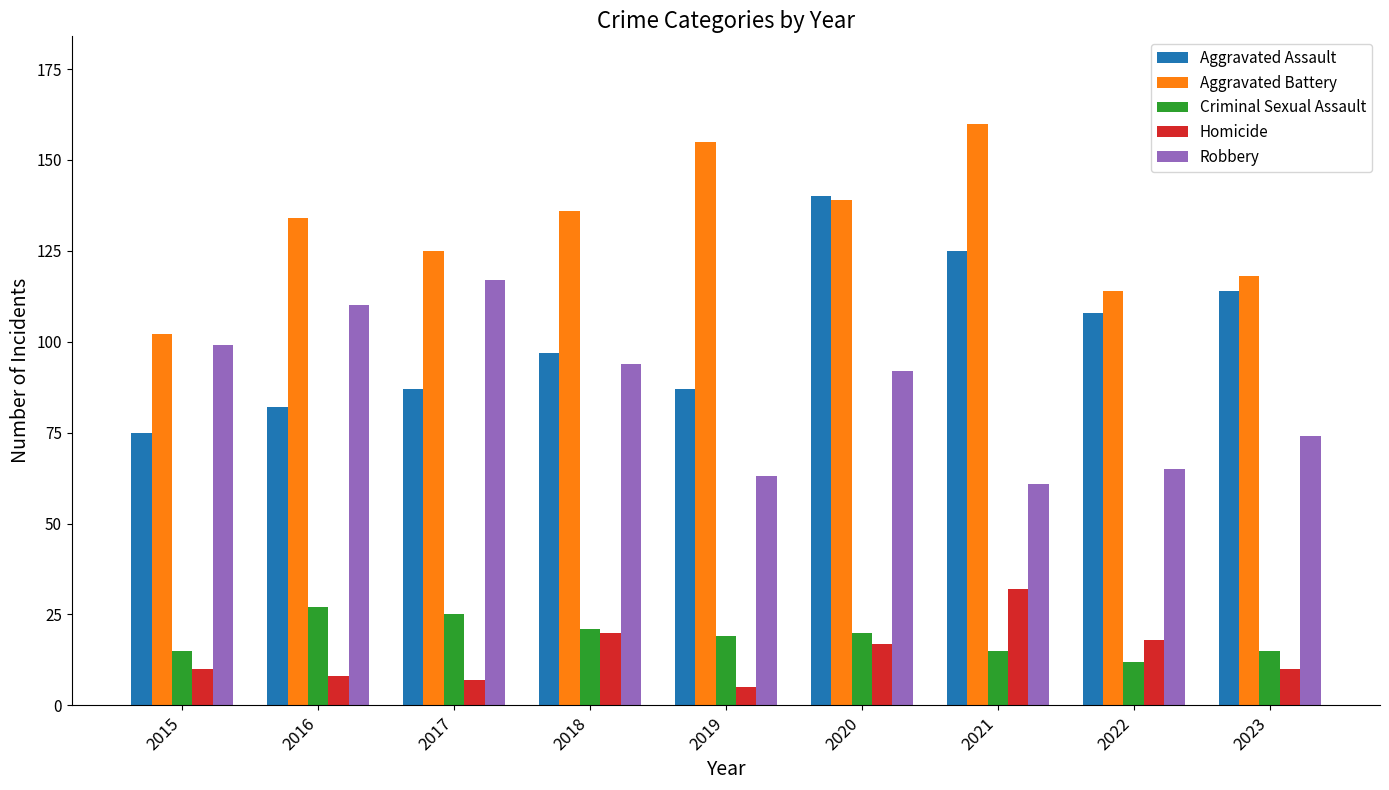

Reading left to right, what are all the values shown in this chart?

Aggravated Assault: 75	82	87	97	87	140	125	108	114
Aggravated Battery: 102	134	125	136	155	139	160	114	118
Criminal Sexual Assault: 15	27	25	21	19	20	15	12	15
Homicide: 10	8	7	20	5	17	32	18	10
Robbery: 99	110	117	94	63	92	61	65	74